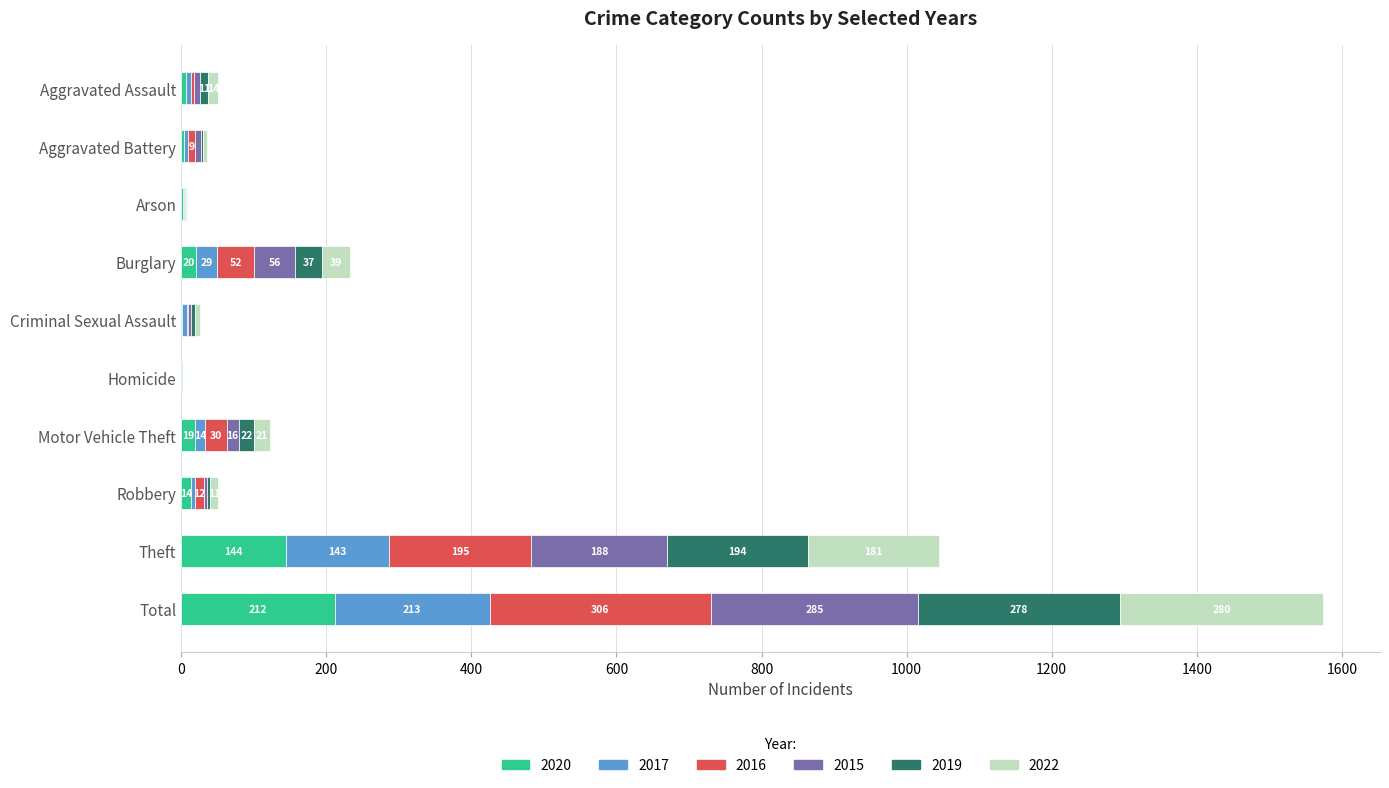

How many series are shown in this chart?

6